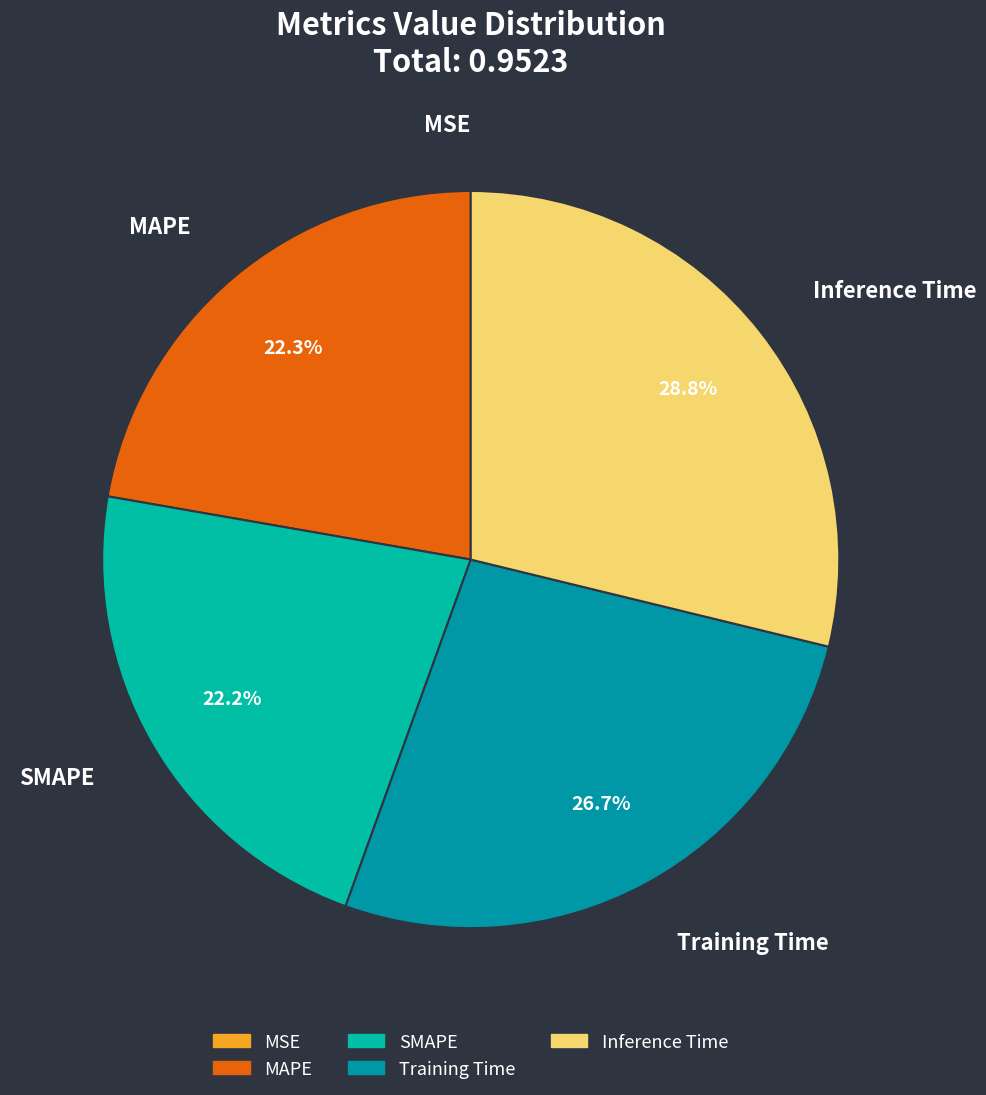

Which has a higher value, Training Time or SMAPE?

Training Time